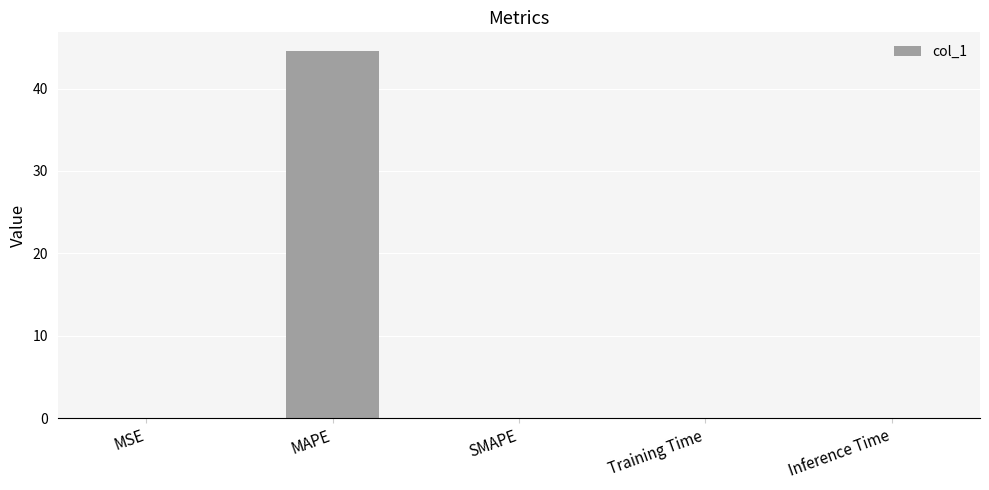

Which category has the highest value across all series?

MAPE